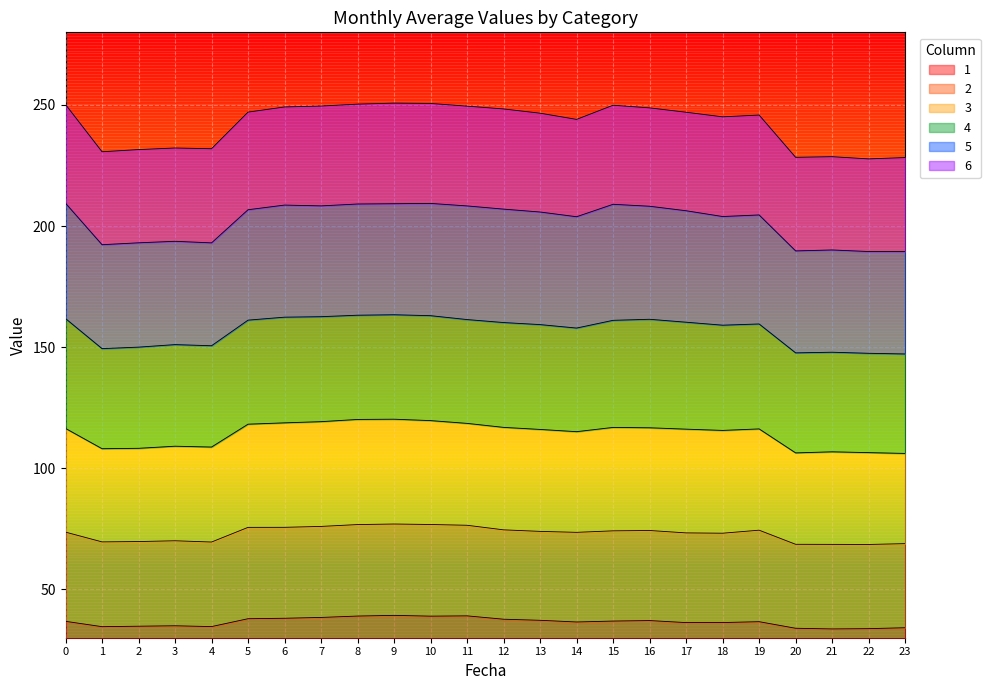

True or false: 2 and 1 intersect in this chart.

False